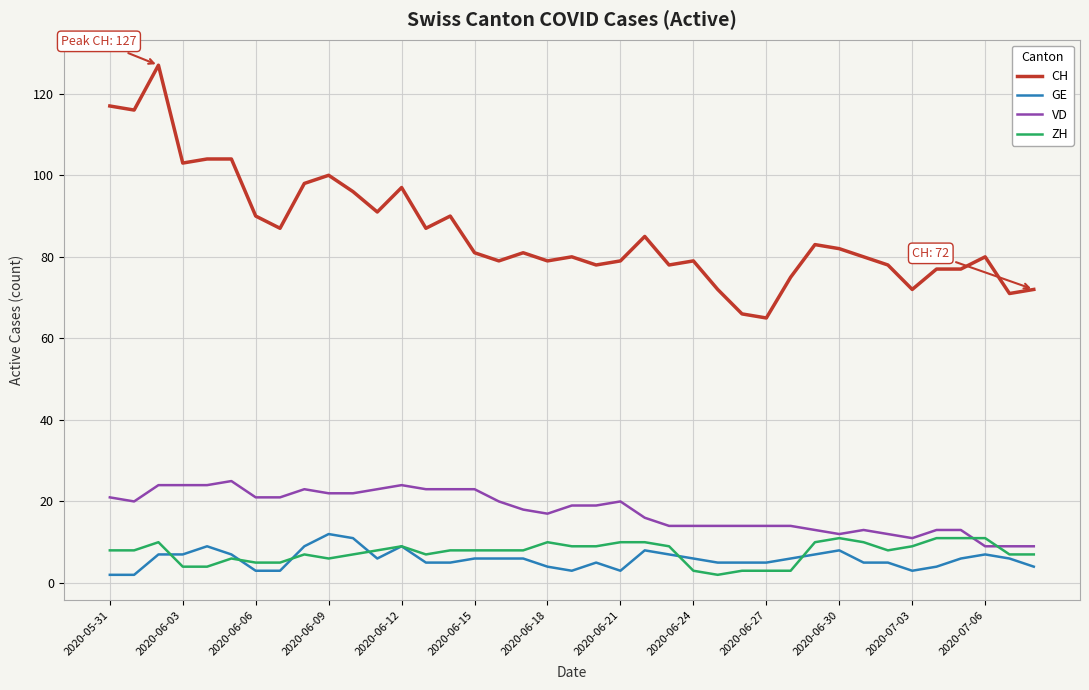

Which series has the largest range (max minus min)?

CH